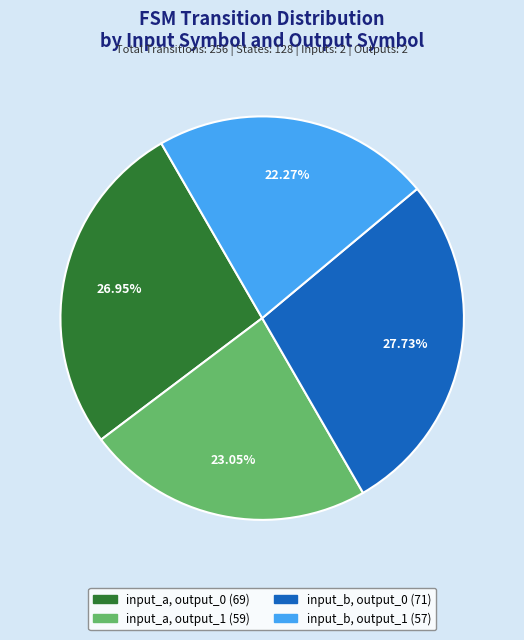

Combined, do input_b, output_1 and input_a, output_0 account for over 50%?

No